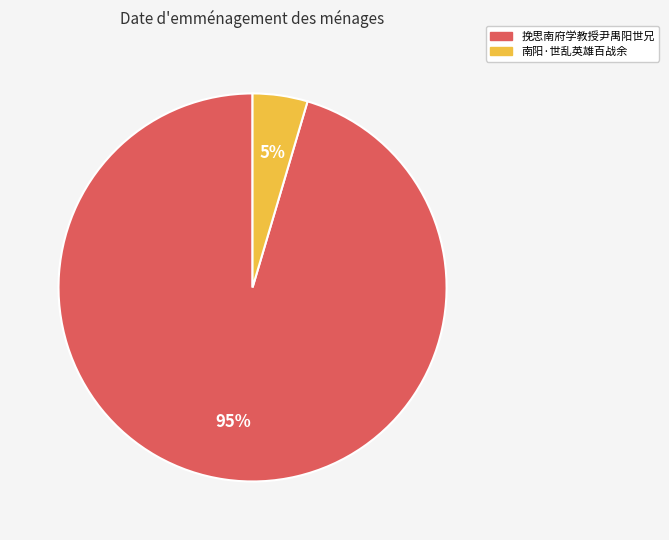

Is it true that 南阳·世乱英雄百战余 is 5% of the pie?

True